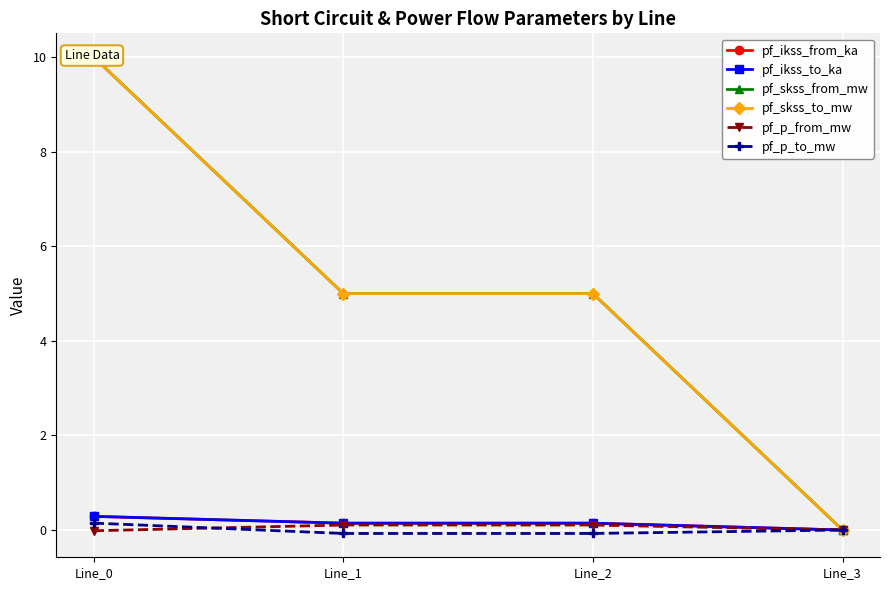

Is the value of pf_skss_from_mw at Line_1 greater than the value of pf_ikss_from_ka at Line_2?

Yes